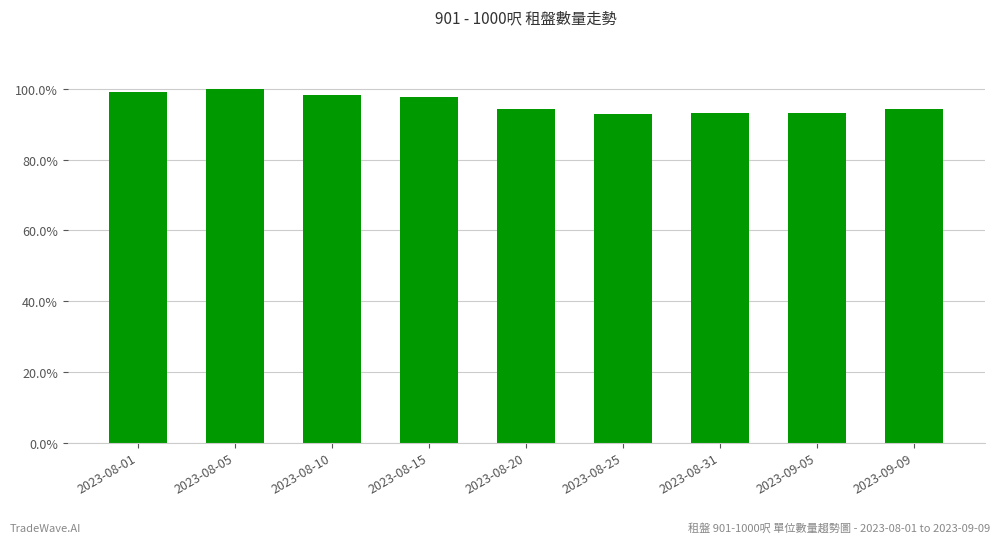

At which category does the chart reach its minimum across all series?

2023-08-25